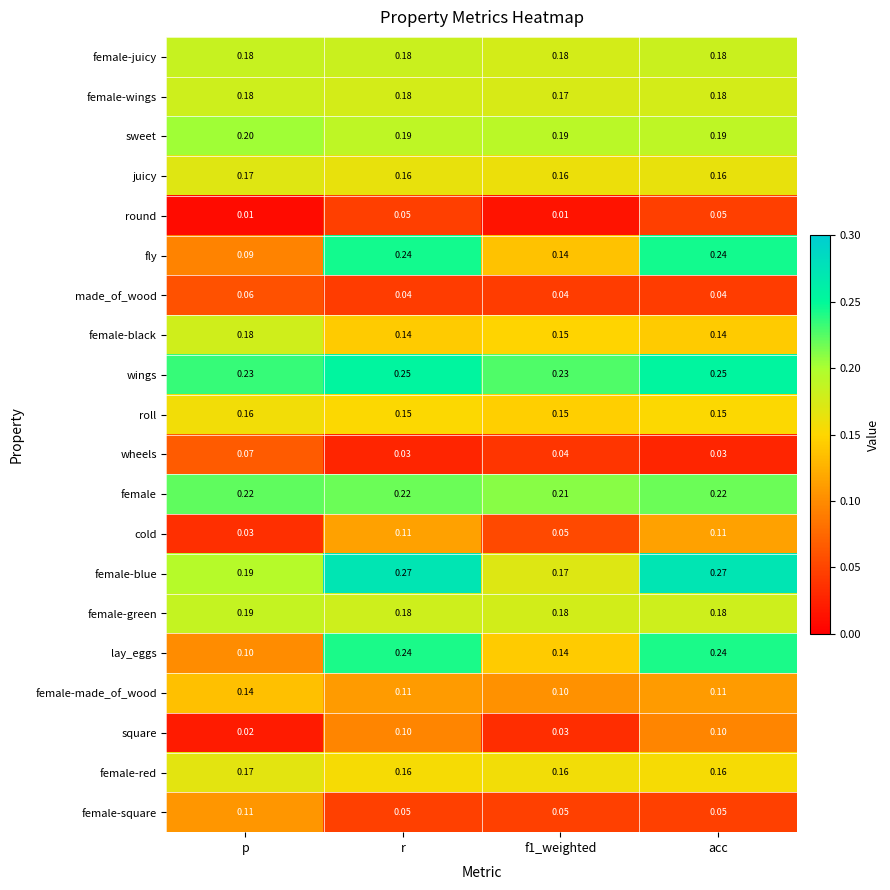

Which series has the widest spread of values?

fly